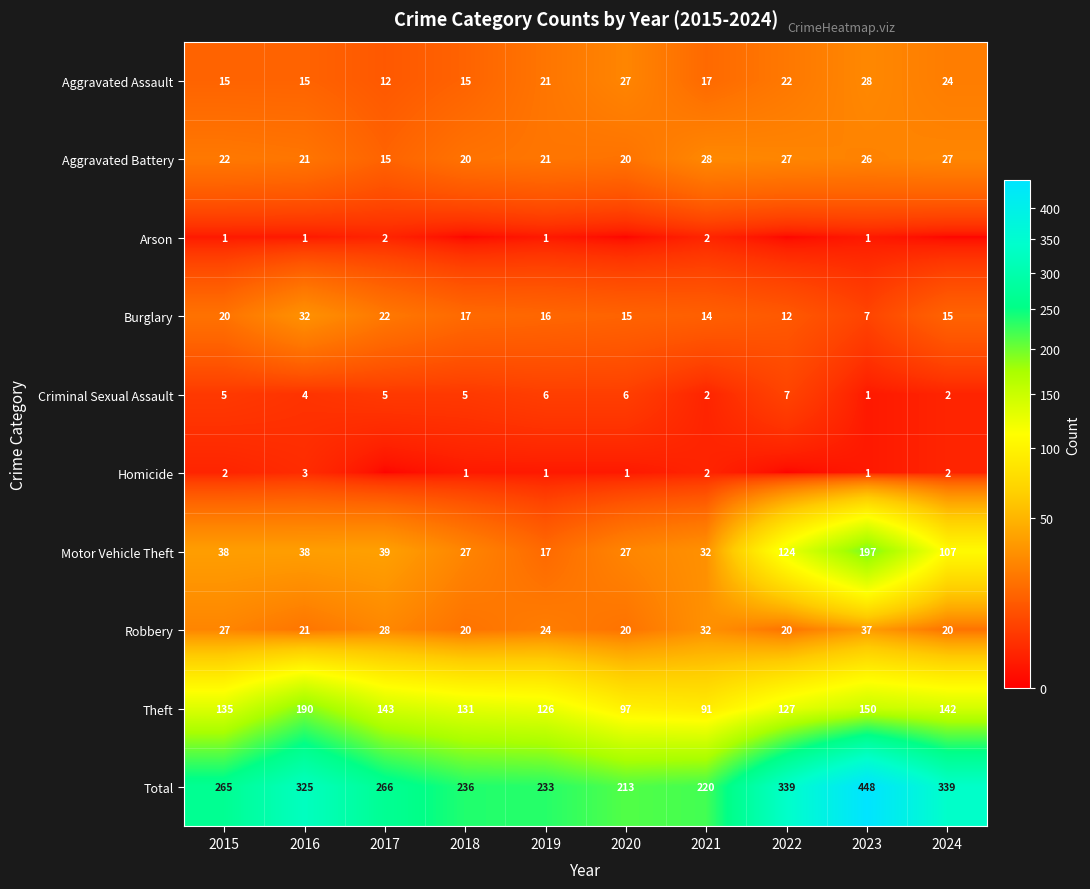

What is the minimum value for Total?

213